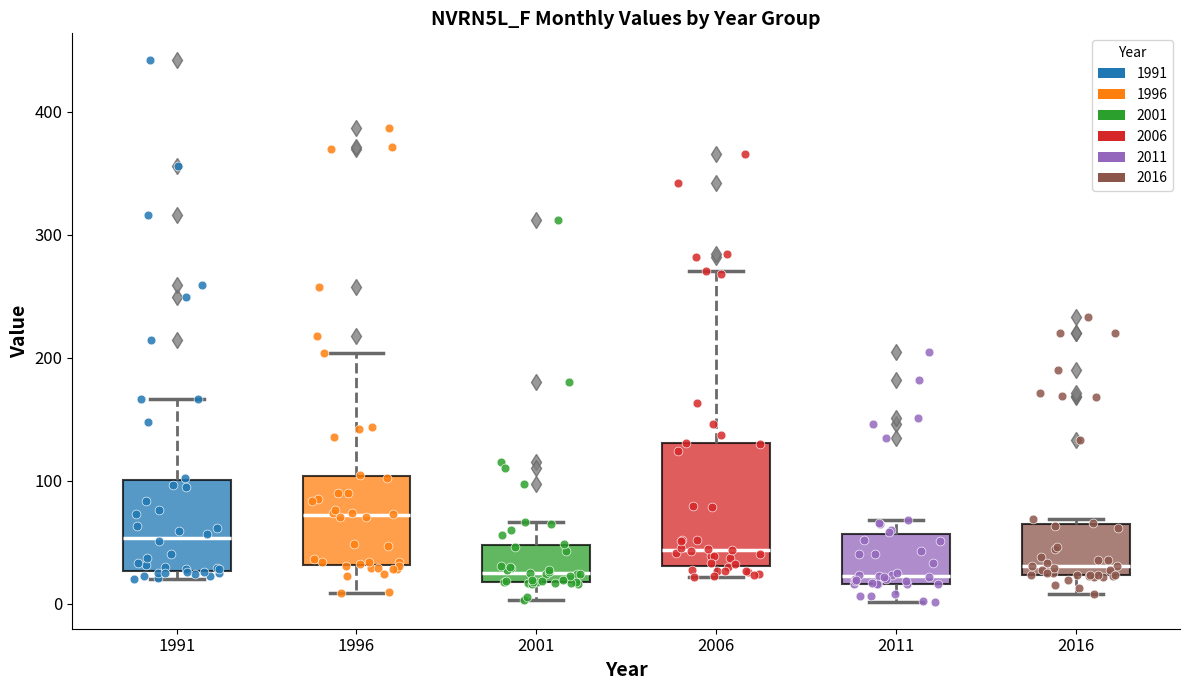

Which box's median line is the highest?

1996